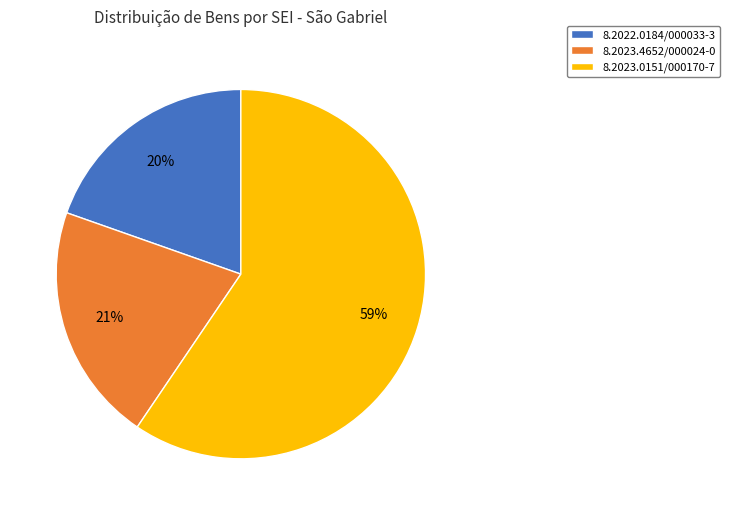

Is it true that 8.2022.0184/000033-3 is 34% of the pie?

False